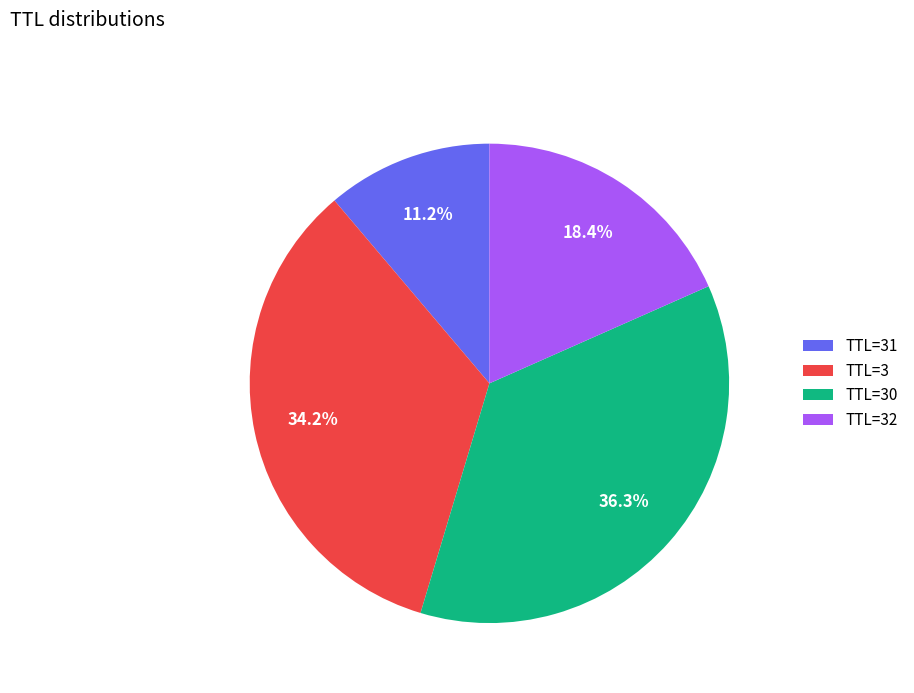

To the nearest percent, what is the average slice percentage?

25%